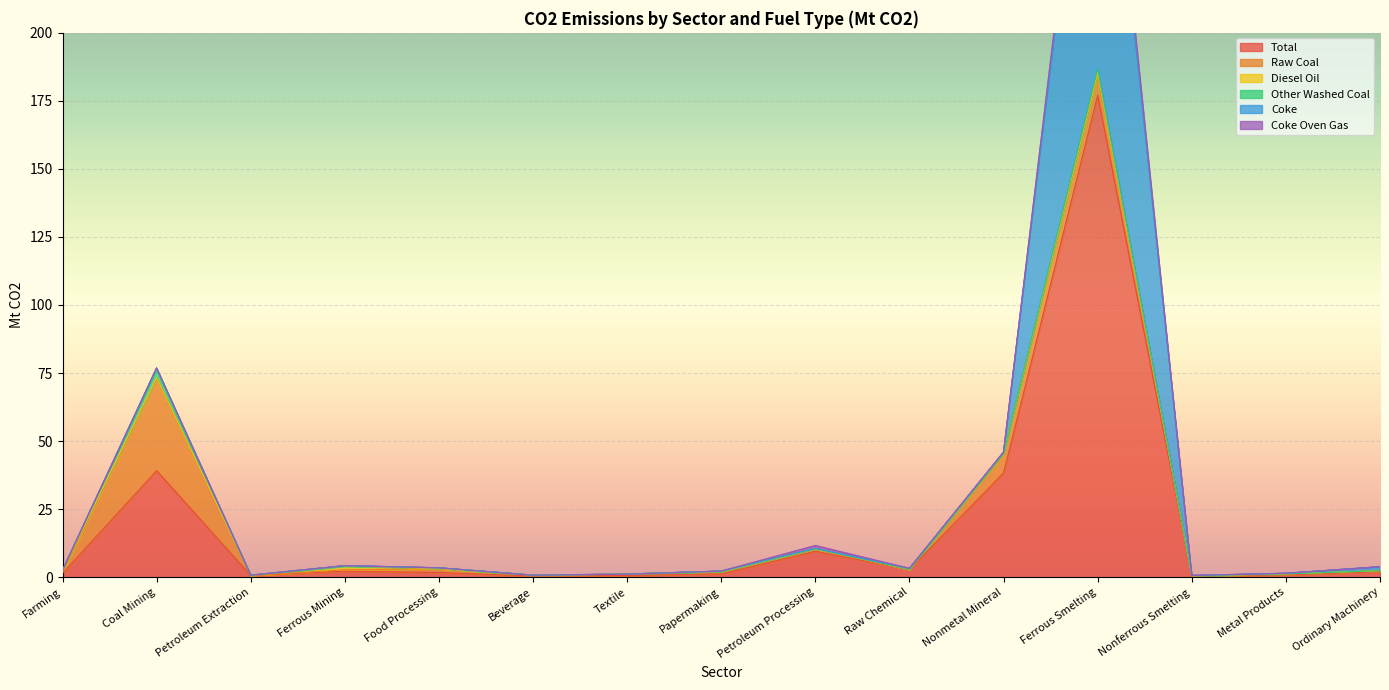

Reading left to right, extract all data points from this chart.

Total: 1.4	39.1	0.6	2.2	1.7	0.4	0.6	1.2	9.5	2.8	38.3	177.1	0.4	0.8	2.0
Raw Coal: 0.4	34.0	0.0	0.5	1.4	0.3	0.5	0.9	0.8	0.0	7.0	7.8	0.1	0.3	0.3
Diesel Oil: 0.7	0.2	0.1	1.4	0.1	0.0	0.0	0.0	0.1	0.1	0.3	0.5	0.0	0.1	0.1
Other Washed Coal: 0.0	3.1	0.0	0.0	0.2	0.0	0.0	0.1	0.1	0.0	0.0	1.3	0.0	0.0	0.0
Coke: 0.0	0.4	0.0	0.1	0.0	0.0	0.0	0.0	0.0	0.3	0.2	142.9	0.1	0.2	1.4
Coke Oven Gas: 0.0	0.0	0.0	0.0	0.0	0.0	0.0	0.0	1.1	0.0	0.2	4.3	0.0	0.0	0.0